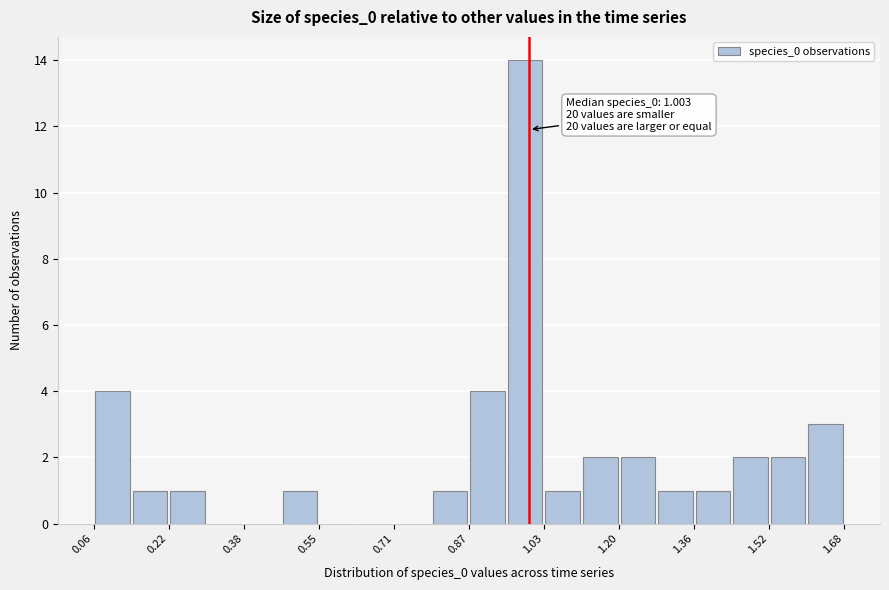

Which range on the x-axis has the tallest bar?

0.96 to 1.04